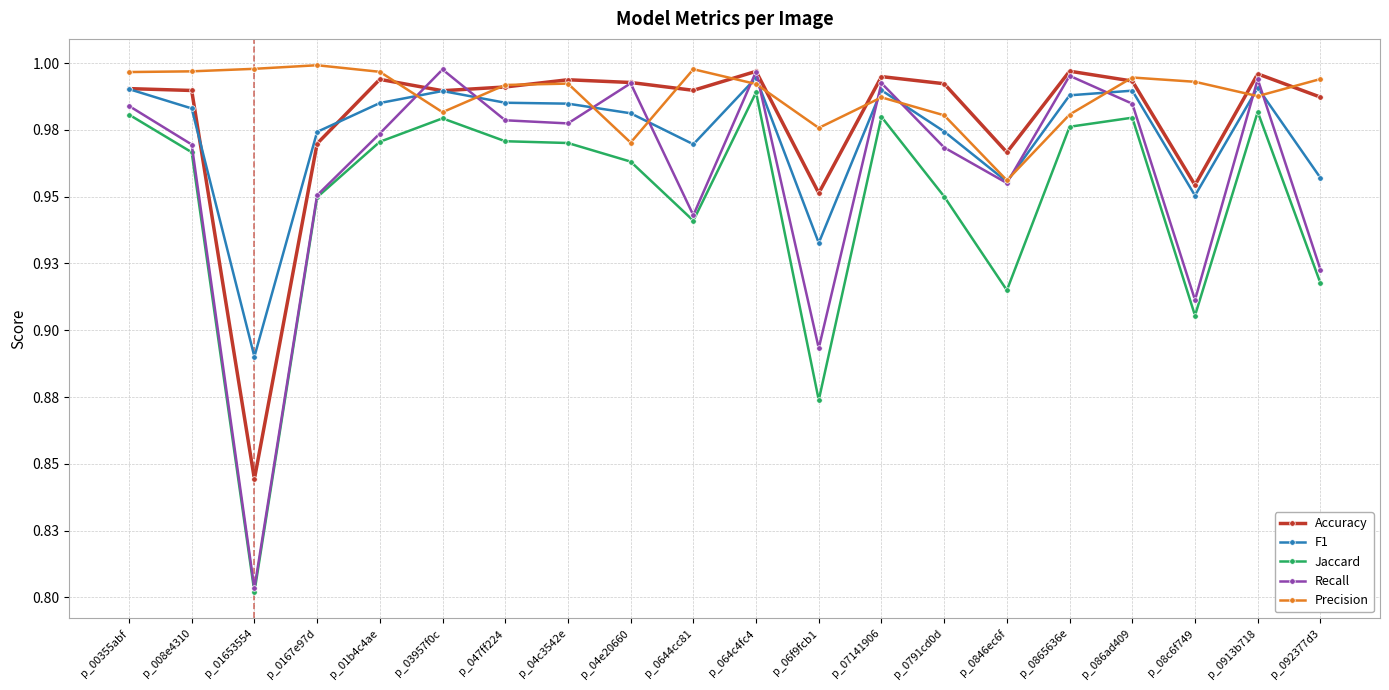

What is the highest value of the F1 series?

1.0